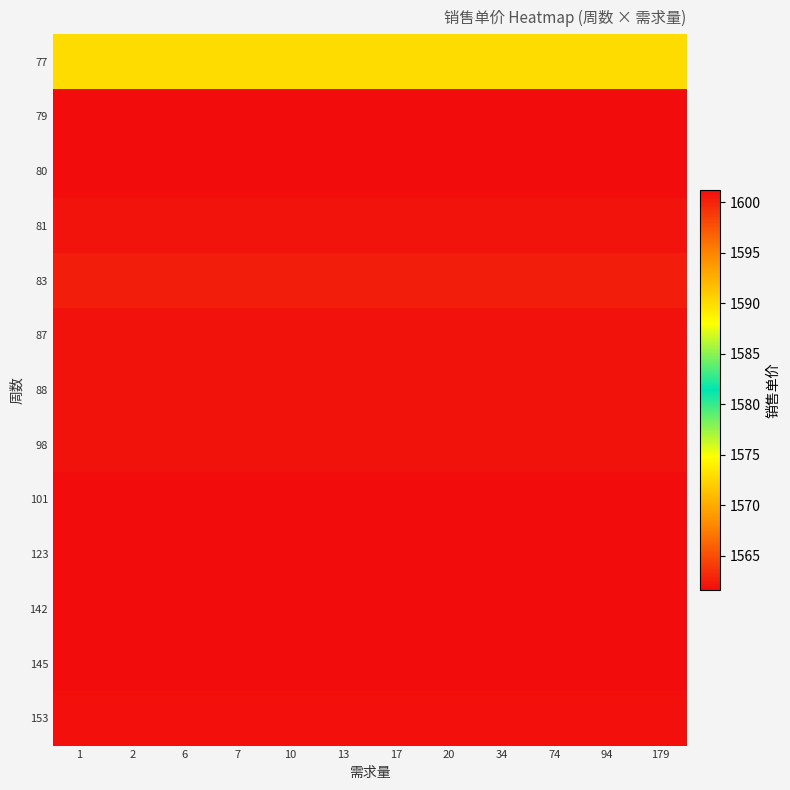

Reading left to right, transcribe all the data shown in this chart.

77: 1=1589.9	2=1589.9	6=1589.9	7=1589.9	10=1589.9	13=1589.9	17=1589.9	20=1589.9	34=1589.9	74=1589.9	94=1589.9	179=1589.9
79: 1=1601.2	2=1601.2	6=1601.2	7=1601.2	10=1601.2	13=1601.2	17=1601.2	20=1601.2	34=1601.2	74=1601.2	94=1601.2	179=1601.2
80: 1=1601.2	2=1601.2	6=1601.2	7=1601.2	10=1601.2	13=1601.2	17=1601.2	20=1601.2	34=1601.2	74=1601.2	94=1601.2	179=1601.2
81: 1=1600.8	2=1600.8	6=1600.8	7=1600.8	10=1600.8	13=1600.8	17=1600.8	20=1600.8	34=1600.8	74=1600.8	94=1600.8	179=1600.8
83: 1=1600.3	2=1600.3	6=1600.3	7=1600.3	10=1600.3	13=1600.3	17=1600.3	20=1600.3	34=1600.3	74=1600.3	94=1600.3	179=1600.3
87: 1=1600.9	2=1600.9	6=1600.9	7=1600.9	10=1600.9	13=1600.9	17=1600.9	20=1600.9	34=1600.9	74=1600.9	94=1600.9	179=1600.9
88: 1=1600.9	2=1600.9	6=1600.9	7=1600.9	10=1600.9	13=1600.9	17=1600.9	20=1600.9	34=1600.9	74=1600.9	94=1600.9	179=1600.9
98: 1=1600.9	2=1600.9	6=1600.9	7=1600.9	10=1600.9	13=1600.9	17=1600.9	20=1600.9	34=1600.9	74=1600.9	94=1600.9	179=1600.9
101: 1=1601.2	2=1601.2	6=1601.2	7=1601.2	10=1601.2	13=1601.2	17=1601.2	20=1601.2	34=1601.2	74=1601.2	94=1601.2	179=1601.2
123: 1=1601.2	2=1601.2	6=1601.2	7=1601.2	10=1601.2	13=1601.2	17=1601.2	20=1601.2	34=1601.2	74=1601.2	94=1601.2	179=1601.2
142: 1=1561.6	2=1561.6	6=1561.6	7=1561.6	10=1561.6	13=1561.6	17=1561.6	20=1561.6	34=1561.6	74=1561.6	94=1561.6	179=1561.6
145: 1=1561.6	2=1561.6	6=1561.6	7=1561.6	10=1561.6	13=1561.6	17=1561.6	20=1561.6	34=1561.6	74=1561.6	94=1561.6	179=1561.6
153: 1=1561.8	2=1561.8	6=1561.8	7=1561.8	10=1561.8	13=1561.8	17=1561.8	20=1561.8	34=1561.8	74=1561.8	94=1561.8	179=1561.8